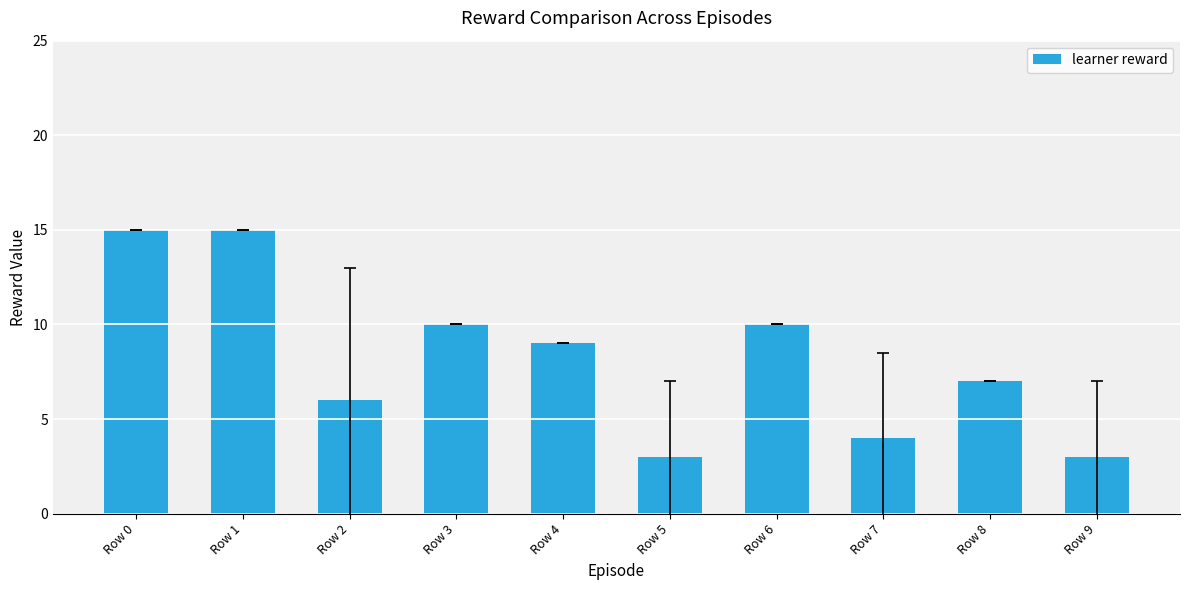

What is the smallest value displayed?

3